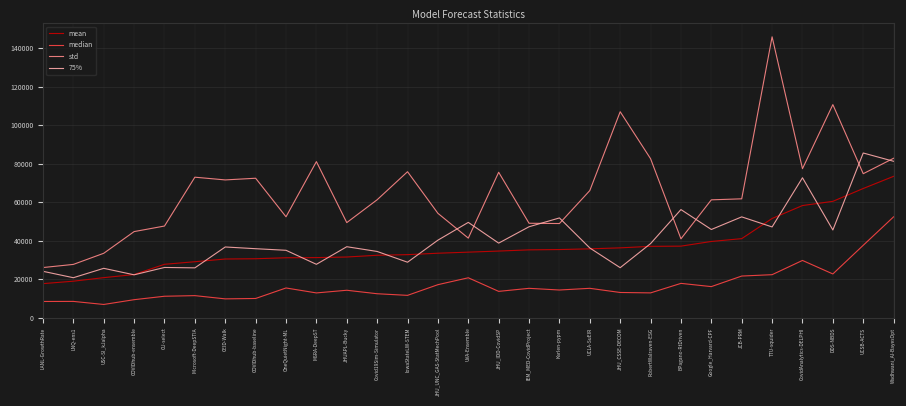

The value of 75% at LNQ-ens1 is 4315.9. True or false?

False